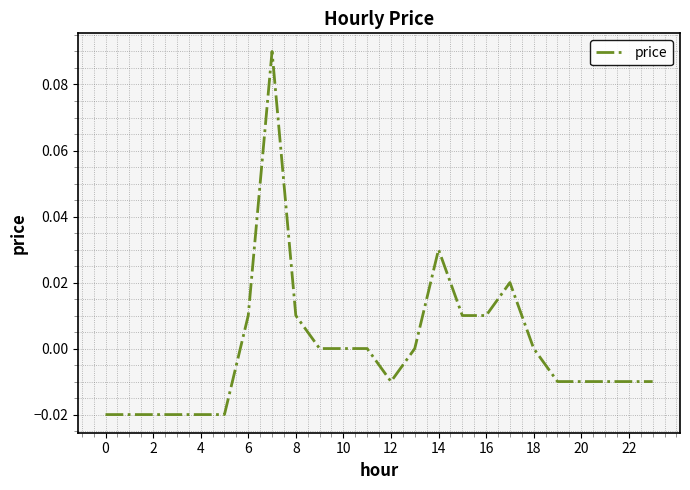

How many distinct data groups are displayed?

1